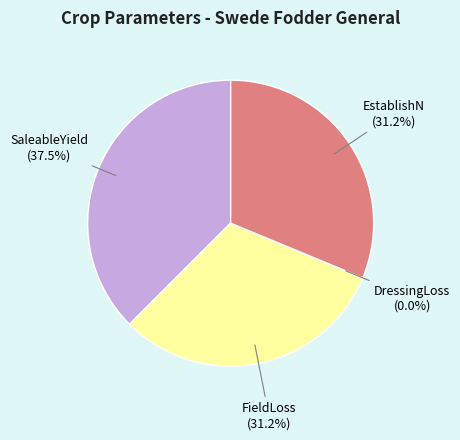

Which slice is the smallest?

DressingLoss